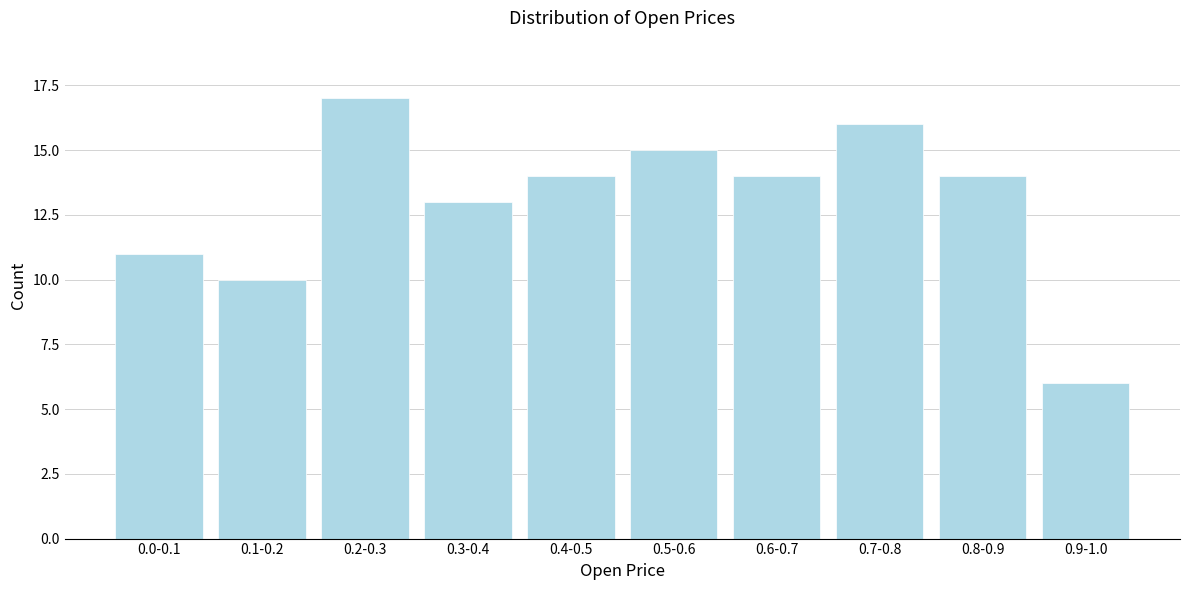

Reading left to right, transcribe all the data shown in this chart.

11	10	17	13	14	15	14	16	14	6